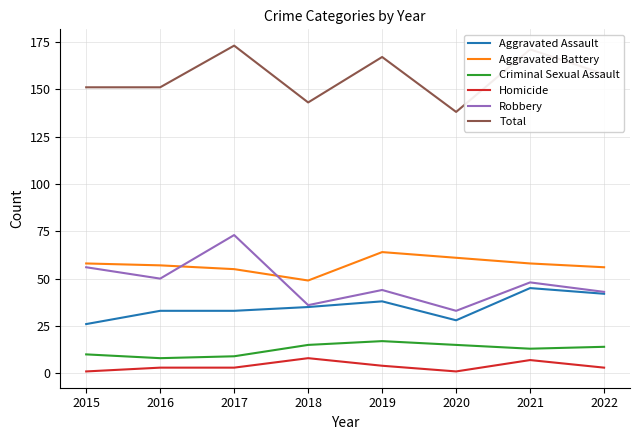

True or false: Aggravated Assault has more than 0 points higher than both neighbors.

True